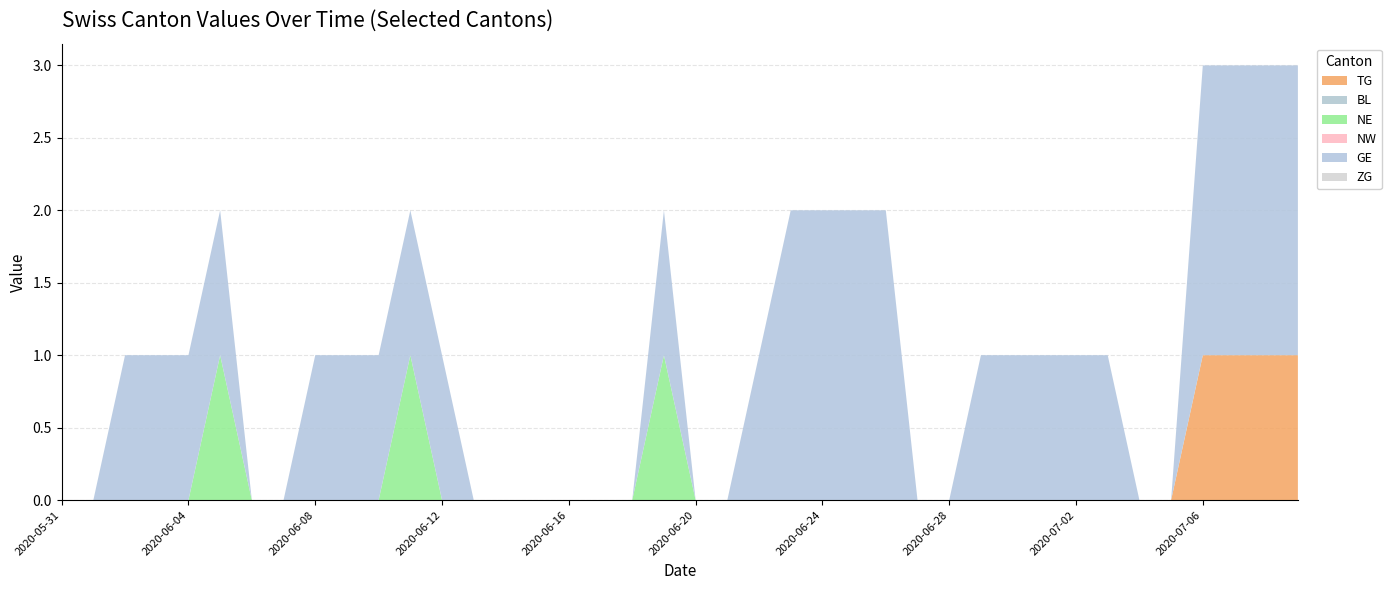

Reading right to left, transcribe all the data shown in this chart.

TG: 2020-07-09=1	2020-07-08=1	2020-07-07=1	2020-07-06=1	2020-07-05=0	2020-07-04=0	2020-07-03=0	2020-07-02=0	2020-07-01=0	2020-06-30=0	2020-06-29=0	2020-06-28=0	2020-06-27=0	2020-06-26=0	2020-06-25=0	2020-06-24=0	2020-06-23=0	2020-06-22=0	2020-06-21=0	2020-06-20=0	2020-06-19=0	2020-06-18=0	2020-06-17=0	2020-06-16=0	2020-06-15=0	2020-06-14=0	2020-06-13=0	2020-06-12=0	2020-06-11=0	2020-06-10=0	2020-06-09=0	2020-06-08=0	2020-06-07=0	2020-06-06=0	2020-06-05=0	2020-06-04=0	2020-06-03=0	2020-06-02=0	2020-06-01=0	2020-05-31=0
BL: 2020-07-09=0	2020-07-08=0	2020-07-07=0	2020-07-06=0	2020-07-05=0	2020-07-04=0	2020-07-03=0	2020-07-02=0	2020-07-01=0	2020-06-30=0	2020-06-29=0	2020-06-28=0	2020-06-27=0	2020-06-26=0	2020-06-25=0	2020-06-24=0	2020-06-23=0	2020-06-22=0	2020-06-21=0	2020-06-20=0	2020-06-19=0	2020-06-18=0	2020-06-17=0	2020-06-16=0	2020-06-15=0	2020-06-14=0	2020-06-13=0	2020-06-12=0	2020-06-11=0	2020-06-10=0	2020-06-09=0	2020-06-08=0	2020-06-07=0	2020-06-06=0	2020-06-05=0	2020-06-04=0	2020-06-03=0	2020-06-02=0	2020-06-01=0	2020-05-31=0
NE: 2020-07-09=0	2020-07-08=0	2020-07-07=0	2020-07-06=0	2020-07-05=0	2020-07-04=0	2020-07-03=0	2020-07-02=0	2020-07-01=0	2020-06-30=0	2020-06-29=0	2020-06-28=0	2020-06-27=0	2020-06-26=0	2020-06-25=0	2020-06-24=0	2020-06-23=0	2020-06-22=0	2020-06-21=0	2020-06-20=0	2020-06-19=1	2020-06-18=0	2020-06-17=0	2020-06-16=0	2020-06-15=0	2020-06-14=0	2020-06-13=0	2020-06-12=0	2020-06-11=1	2020-06-10=0	2020-06-09=0	2020-06-08=0	2020-06-07=0	2020-06-06=0	2020-06-05=1	2020-06-04=0	2020-06-03=0	2020-06-02=0	2020-06-01=0	2020-05-31=0
NW: 2020-07-09=0	2020-07-08=0	2020-07-07=0	2020-07-06=0	2020-07-05=0	2020-07-04=0	2020-07-03=0	2020-07-02=0	2020-07-01=0	2020-06-30=0	2020-06-29=0	2020-06-28=0	2020-06-27=0	2020-06-26=0	2020-06-25=0	2020-06-24=0	2020-06-23=0	2020-06-22=0	2020-06-21=0	2020-06-20=0	2020-06-19=0	2020-06-18=0	2020-06-17=0	2020-06-16=0	2020-06-15=0	2020-06-14=0	2020-06-13=0	2020-06-12=0	2020-06-11=0	2020-06-10=0	2020-06-09=0	2020-06-08=0	2020-06-07=0	2020-06-06=0	2020-06-05=0	2020-06-04=0	2020-06-03=0	2020-06-02=0	2020-06-01=0	2020-05-31=0
GE: 2020-07-09=2	2020-07-08=2	2020-07-07=2	2020-07-06=2	2020-07-05=0	2020-07-04=0	2020-07-03=1	2020-07-02=1	2020-07-01=1	2020-06-30=1	2020-06-29=1	2020-06-28=0	2020-06-27=0	2020-06-26=2	2020-06-25=2	2020-06-24=2	2020-06-23=2	2020-06-22=1	2020-06-21=0	2020-06-20=0	2020-06-19=1	2020-06-18=0	2020-06-17=0	2020-06-16=0	2020-06-15=0	2020-06-14=0	2020-06-13=0	2020-06-12=1	2020-06-11=1	2020-06-10=1	2020-06-09=1	2020-06-08=1	2020-06-07=0	2020-06-06=0	2020-06-05=1	2020-06-04=1	2020-06-03=1	2020-06-02=1	2020-06-01=0	2020-05-31=0
ZG: 2020-07-09=0	2020-07-08=0	2020-07-07=0	2020-07-06=0	2020-07-05=0	2020-07-04=0	2020-07-03=0	2020-07-02=0	2020-07-01=0	2020-06-30=0	2020-06-29=0	2020-06-28=0	2020-06-27=0	2020-06-26=0	2020-06-25=0	2020-06-24=0	2020-06-23=0	2020-06-22=0	2020-06-21=0	2020-06-20=0	2020-06-19=0	2020-06-18=0	2020-06-17=0	2020-06-16=0	2020-06-15=0	2020-06-14=0	2020-06-13=0	2020-06-12=0	2020-06-11=0	2020-06-10=0	2020-06-09=0	2020-06-08=0	2020-06-07=0	2020-06-06=0	2020-06-05=0	2020-06-04=0	2020-06-03=0	2020-06-02=0	2020-06-01=0	2020-05-31=0